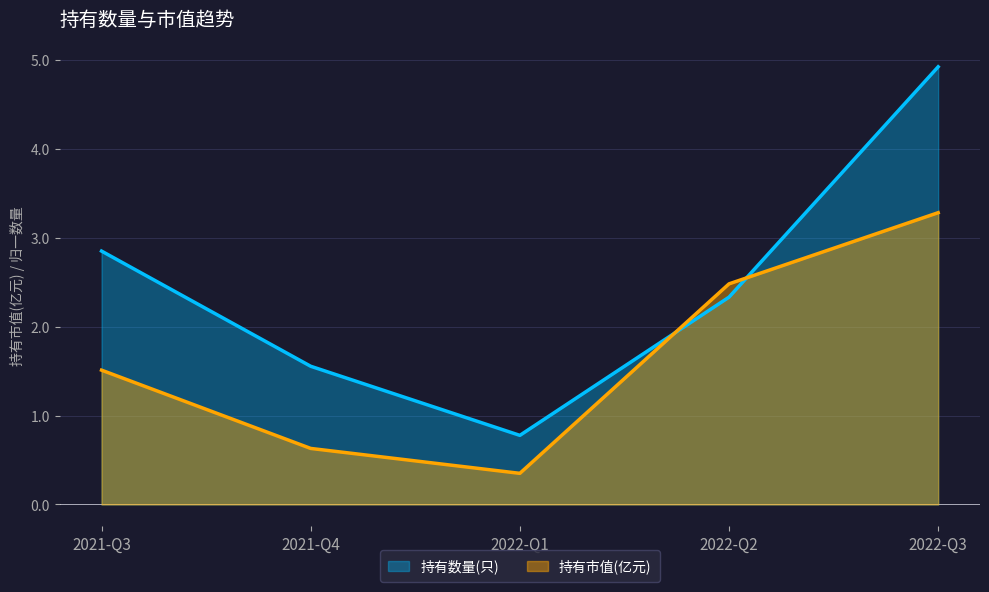

How many data points does each series have?

5